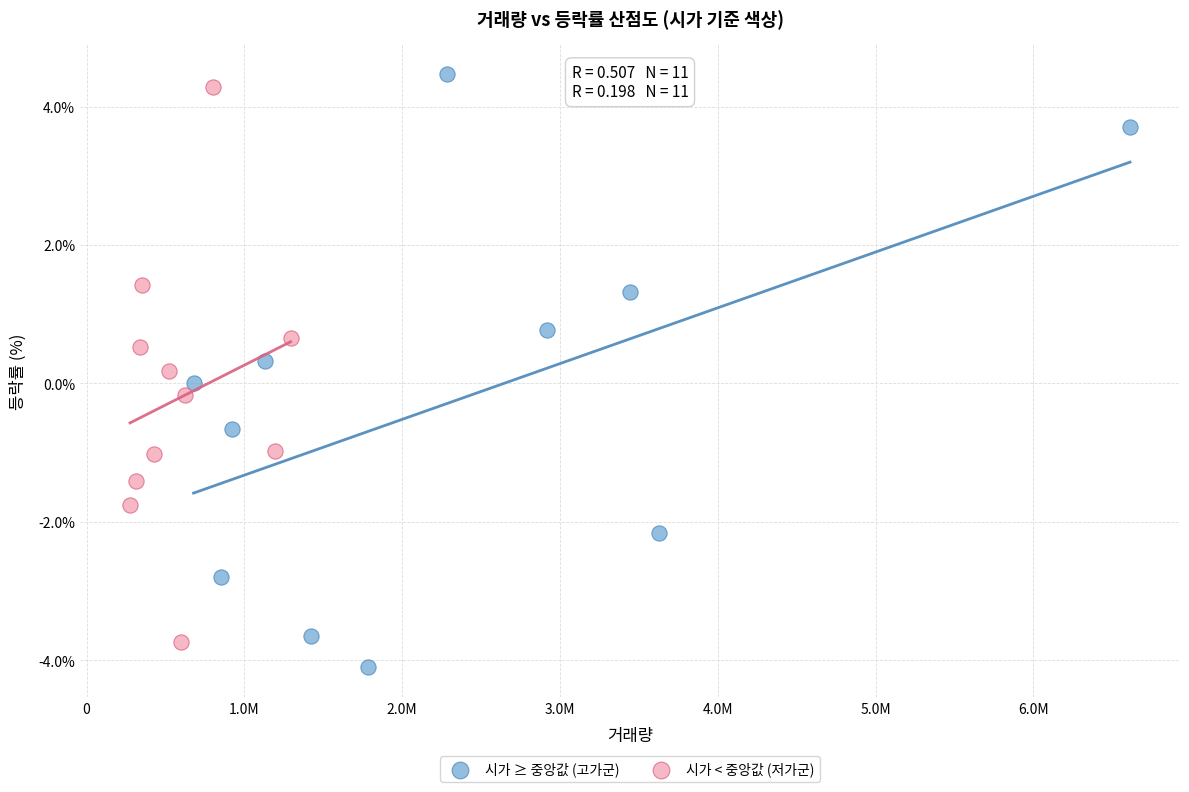

Which series has the largest Y range (max minus min)?

시가 ≥ 중앙값 (고가군)